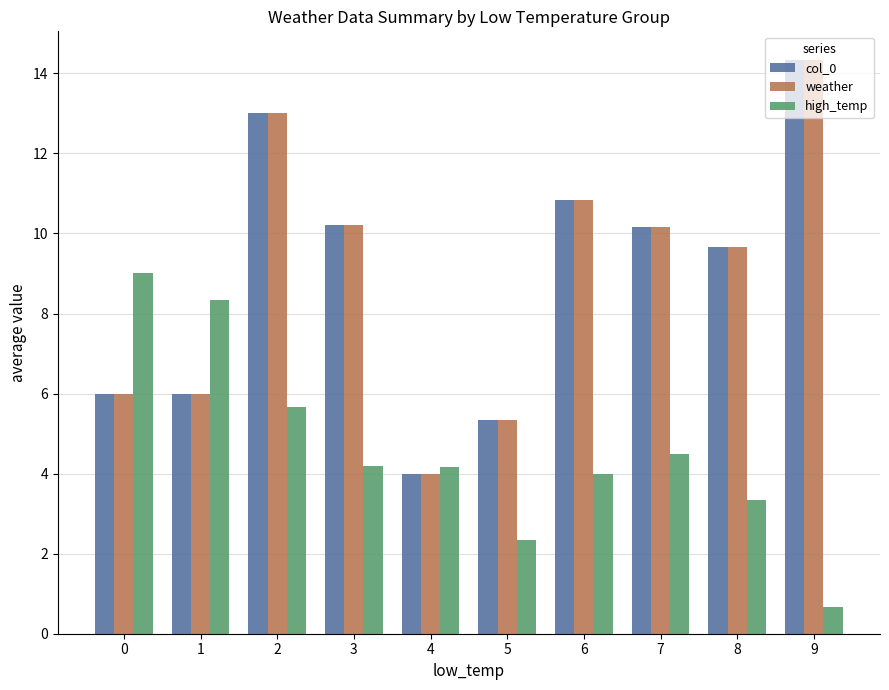

The value of high_temp at 3 is 4.2. True or false?

True